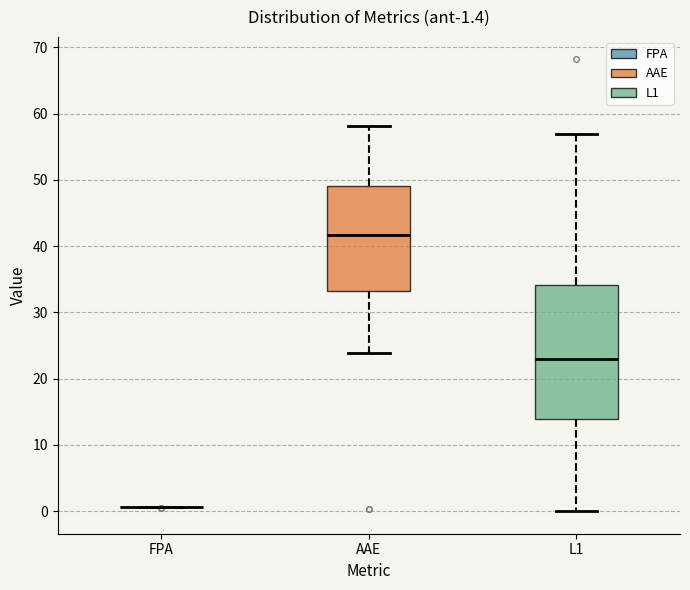

Which box is the tallest, from its lower edge to its upper edge?

L1